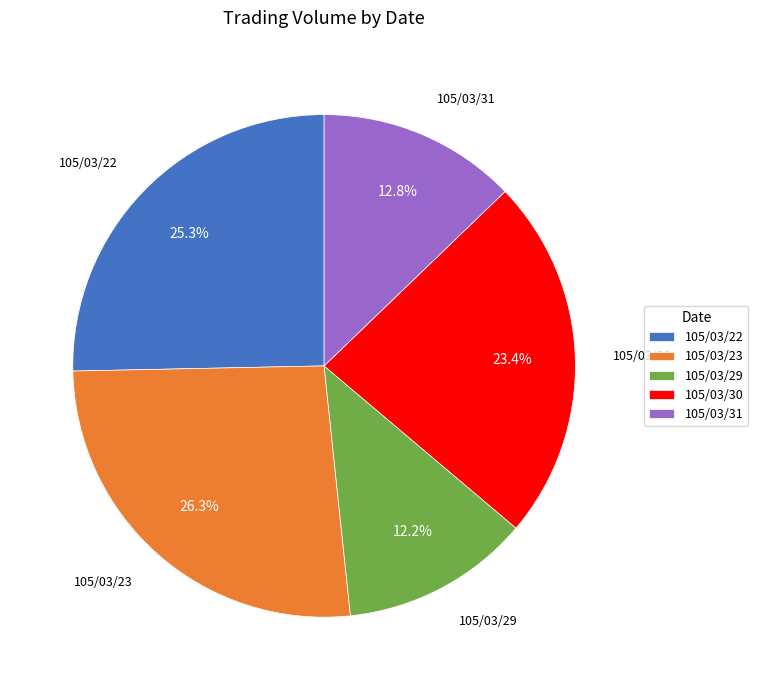

True or false: 105/03/23 accounts for 38% of the total.

False